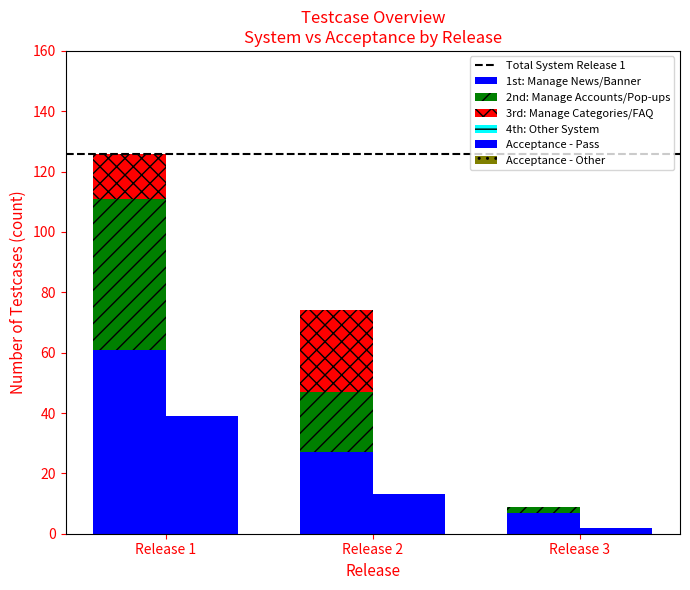

What is the difference between the values at Release 1 and Release 2?

26